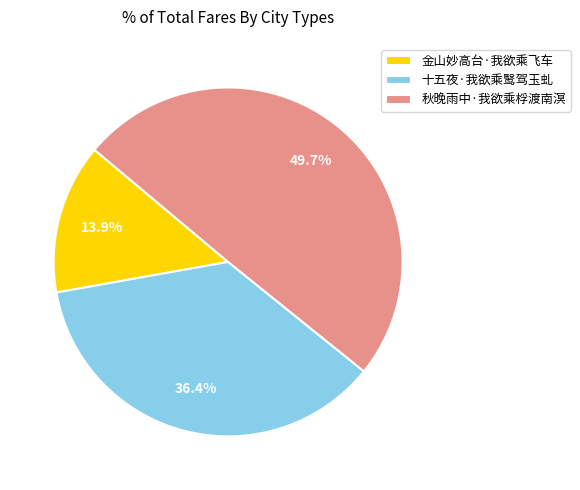

The 金山妙高台·我欲乘飞车 slice represents 14% of the pie. True or false?

True